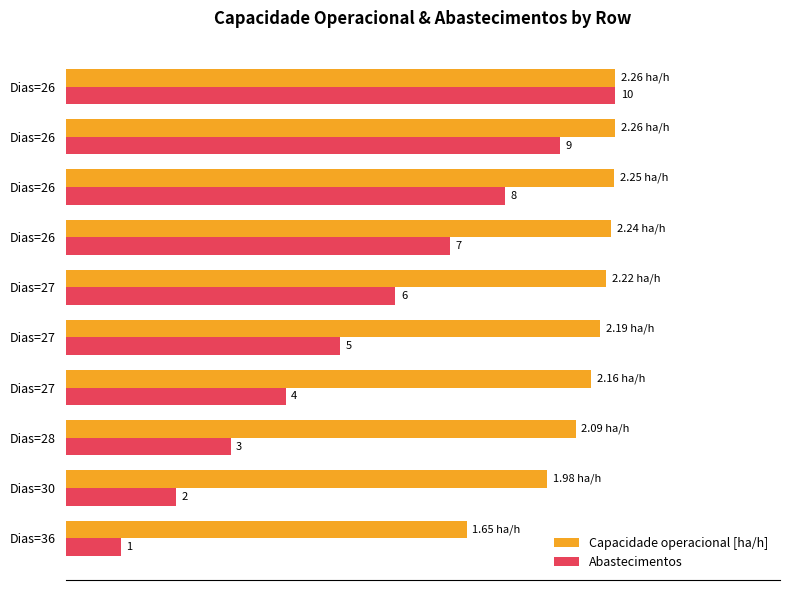

Which series has the widest spread of values?

Abastecimentos